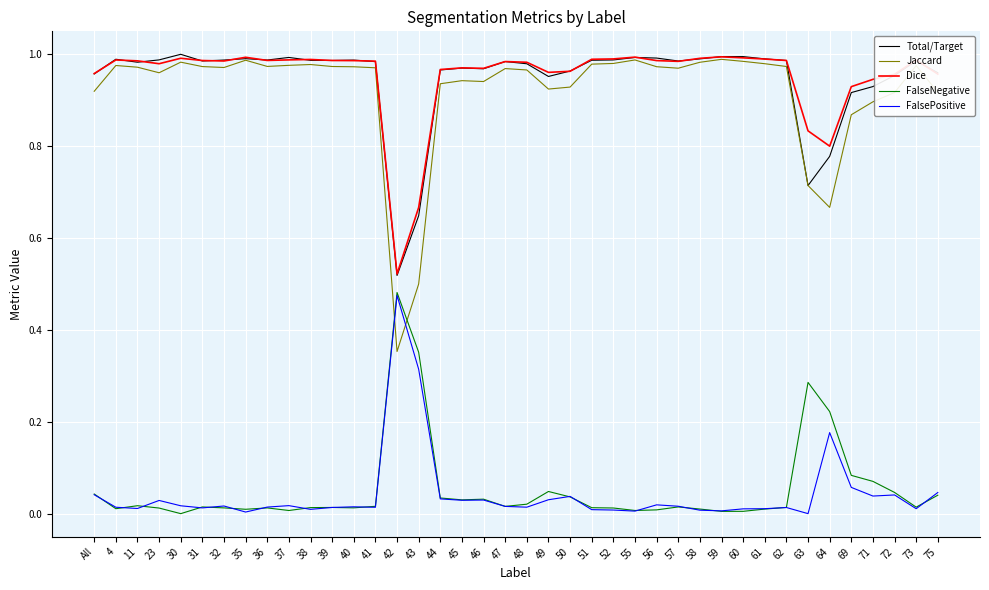

Where is the first local minimum for Jaccard?

23